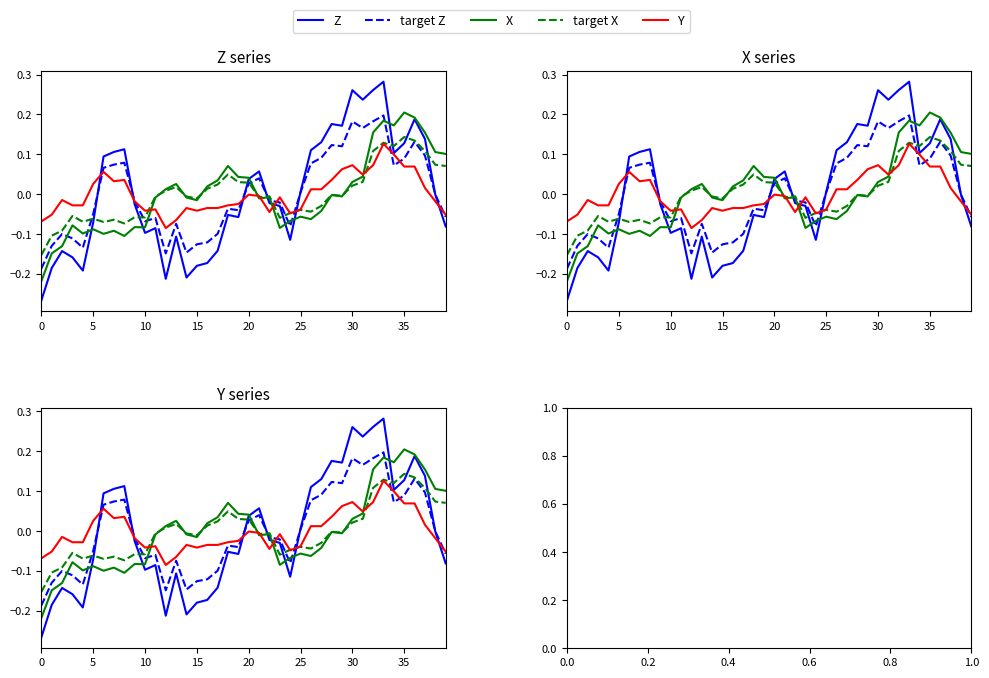

The Y series shows -0.0 at 15. True or false?

False